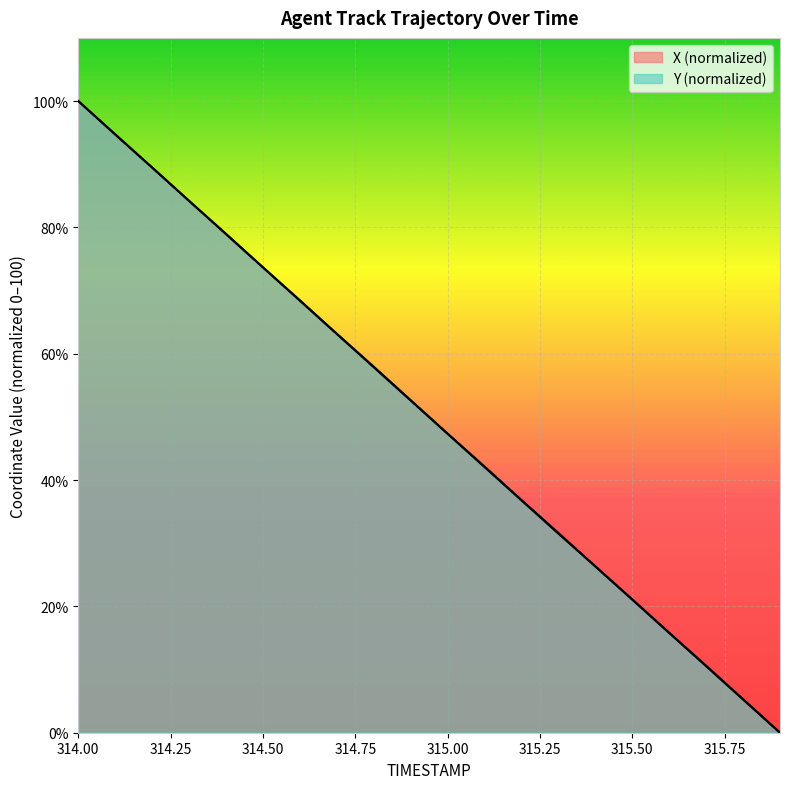

Reading right to left, what are all the values shown in this chart?

X: 315.9=0.0	315.8=5.3	315.7=10.6	315.6=15.8	315.5=21.1	315.4=26.3	315.3=31.6	315.2=36.8	315.1=42.1	315.0=47.4	314.9=52.6	314.8=57.9	314.7=63.2	314.6=68.5	314.5=73.7	314.4=79.0	314.3=84.2	314.2=89.5	314.1=94.7	314.0=100.0
Y: 315.9=0.0	315.8=5.3	315.7=10.5	315.6=15.8	315.5=21.1	315.4=26.3	315.3=31.5	315.2=36.8	315.1=42.1	315.0=47.3	314.9=52.6	314.8=57.9	314.7=63.1	314.6=68.4	314.5=73.7	314.4=78.9	314.3=84.2	314.2=89.5	314.1=94.7	314.0=100.0